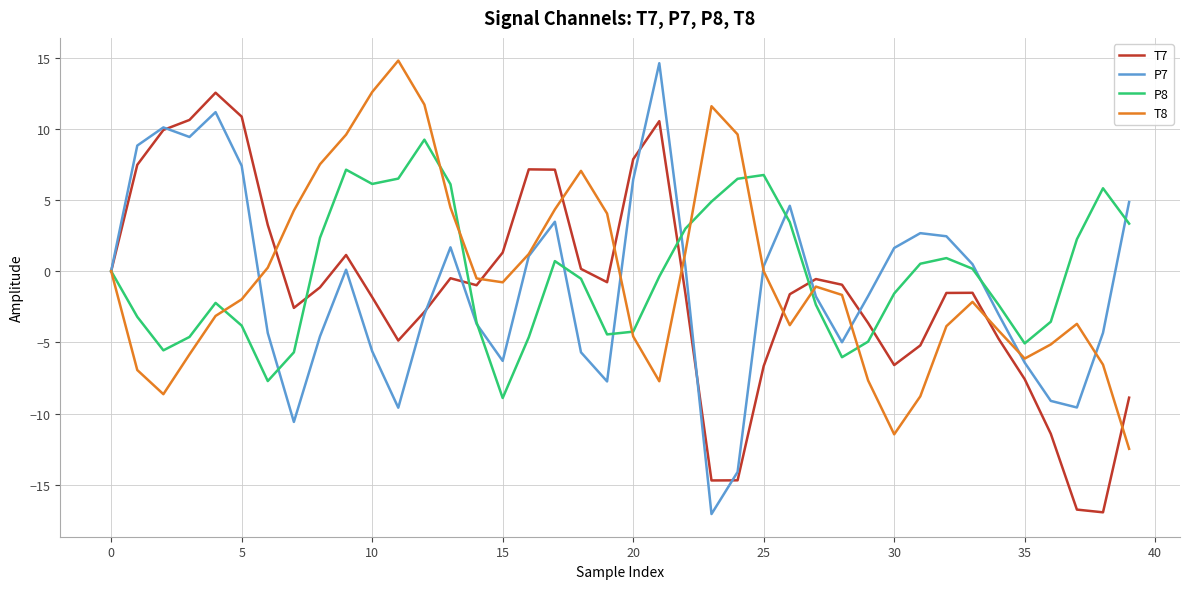

At how many categories does at least one series exceed 1?

31